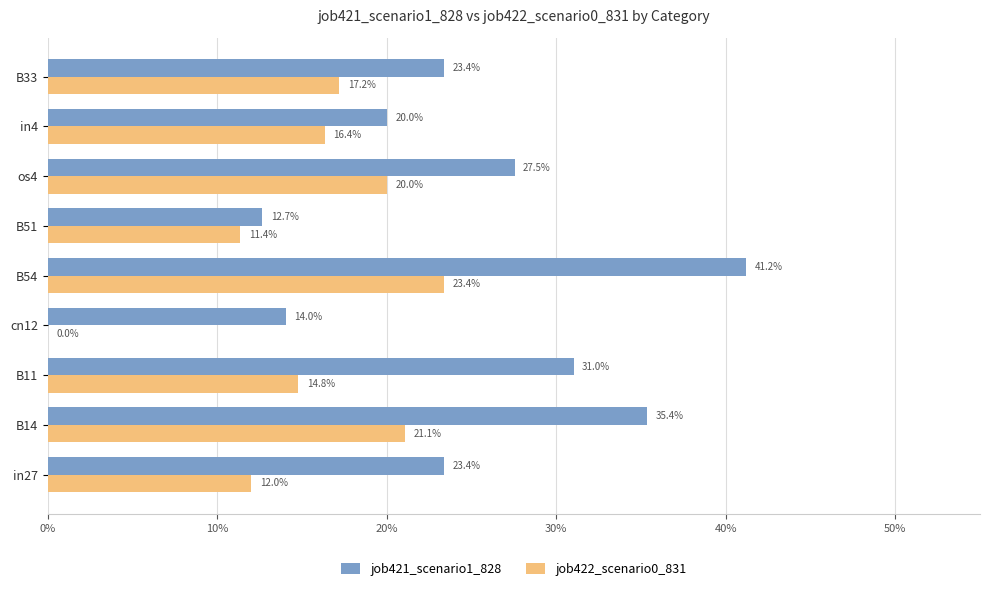

Rank the series by their maximum value, from highest to lowest.

job421_scenario1_828, job422_scenario0_831